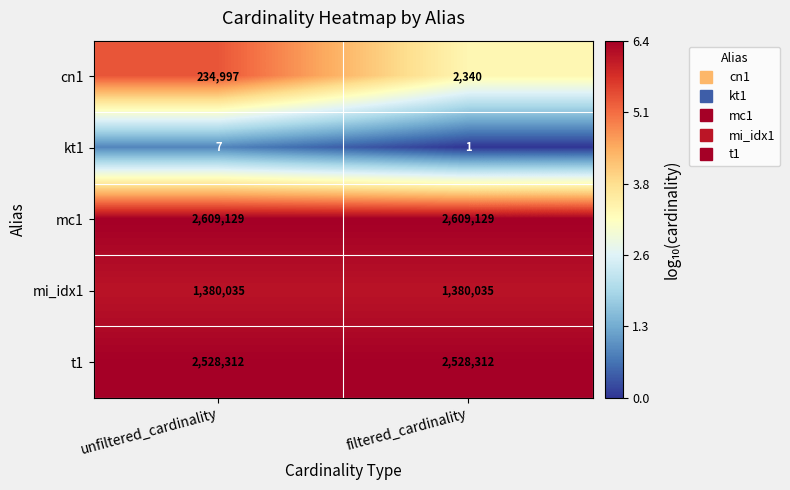

True or false: t1 has a value of 4010432 at unfiltered_cardinality.

False